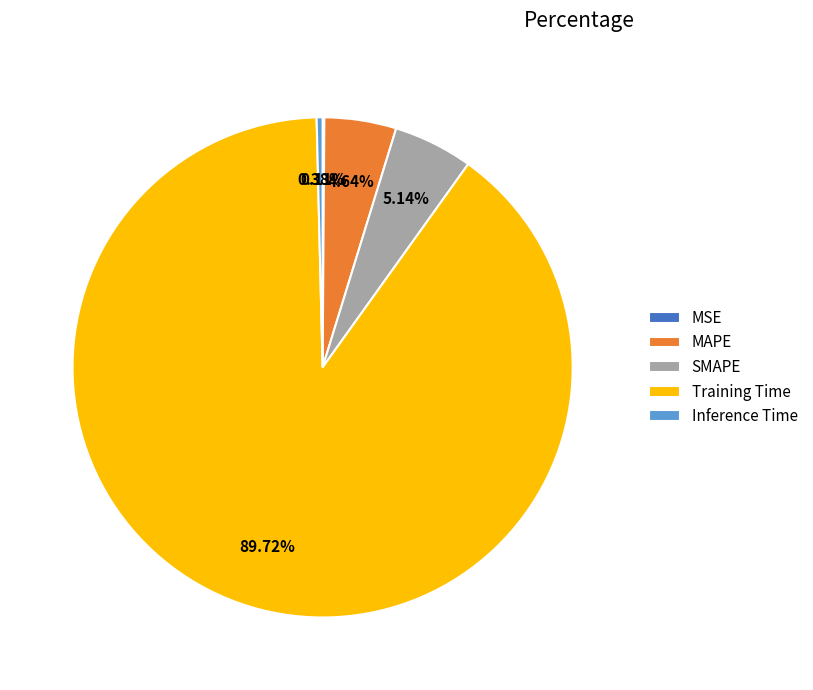

Combined, do Inference Time and Training Time account for over 50%?

Yes